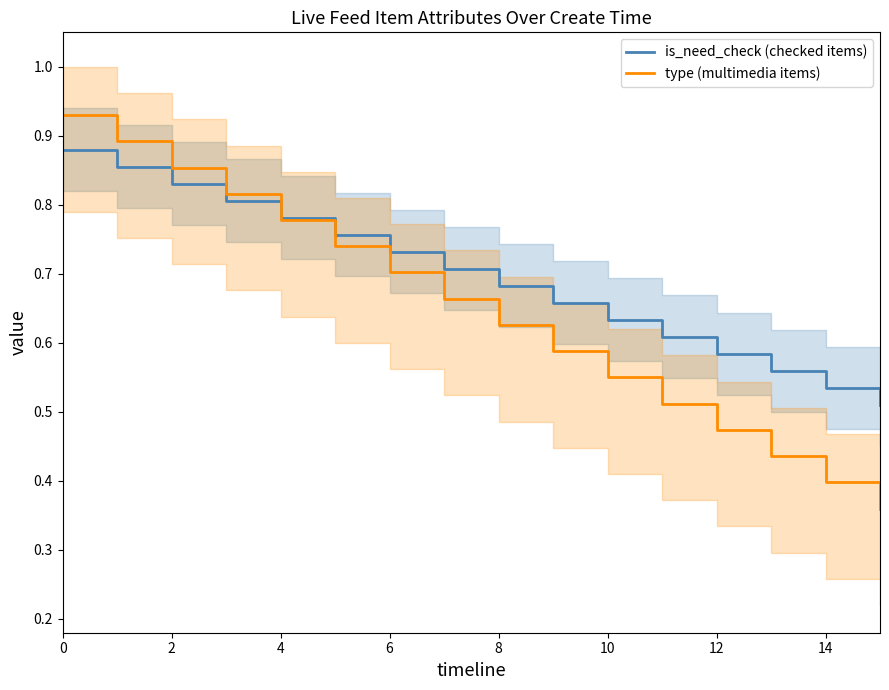

Which series has the largest total across all categories?

is_need_check (checked items)